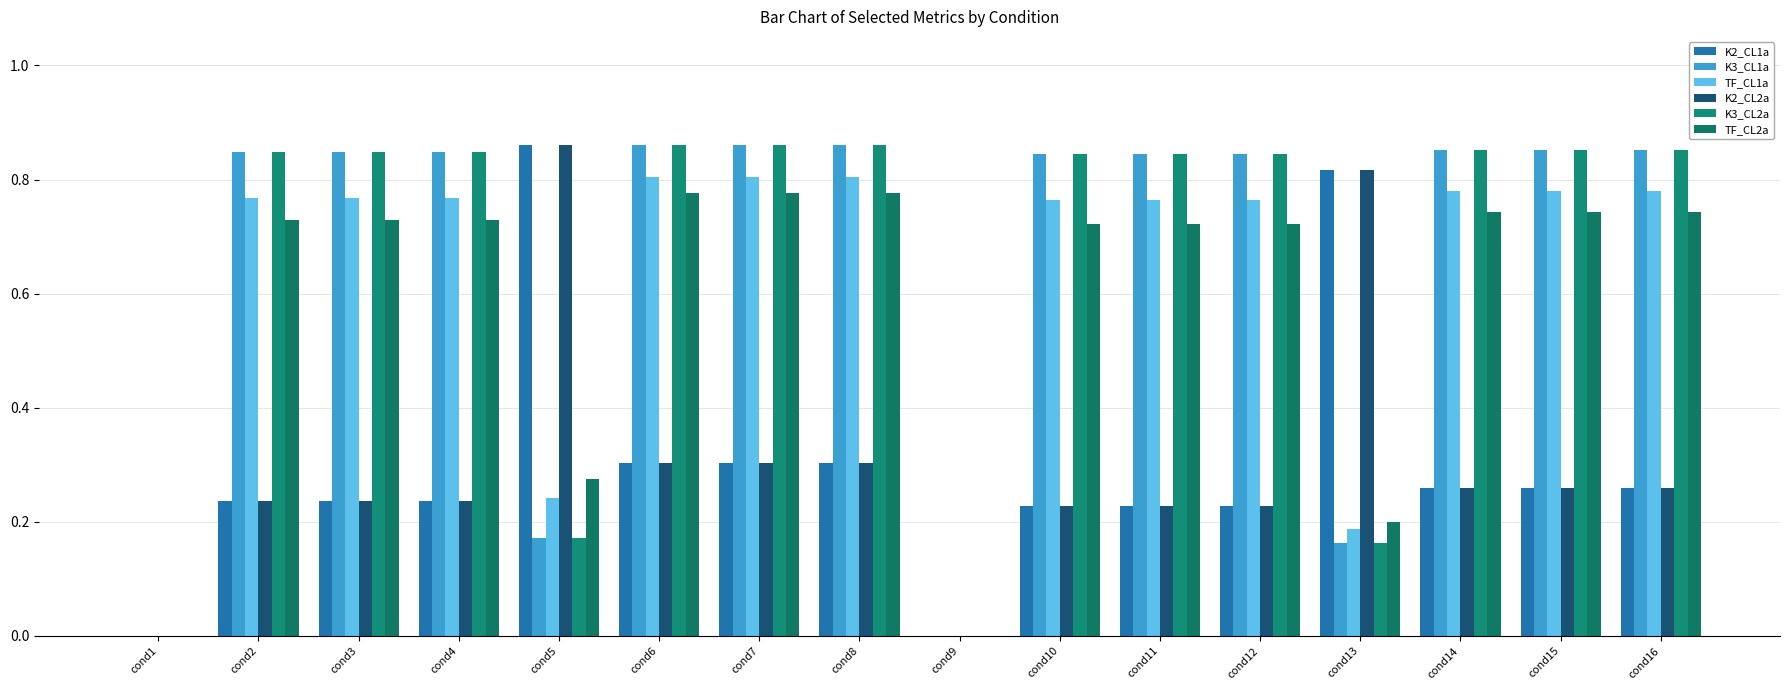

At cond12, list the series in order from smallest to largest.

K2_CL1a, K2_CL2a, TF_CL2a, TF_CL1a, K3_CL1a, K3_CL2a